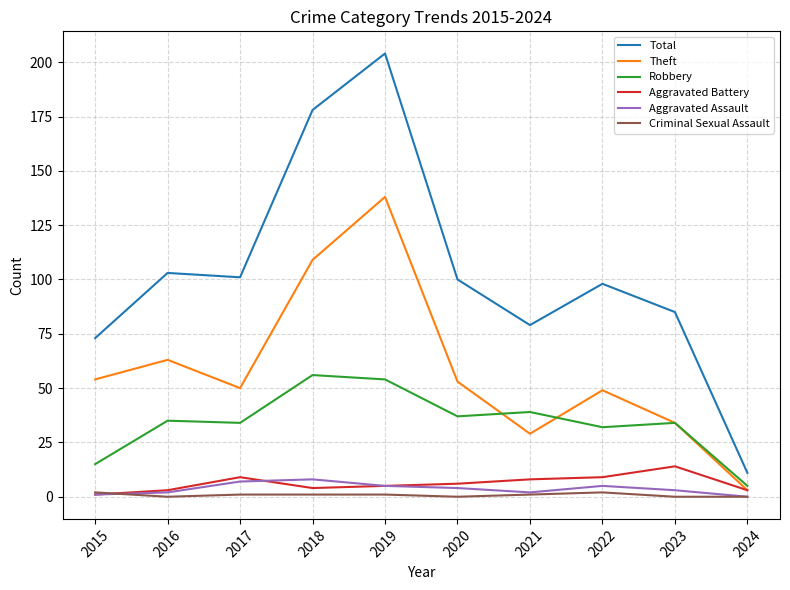

In Robbery, how many points are lower than both neighbors (excluding endpoints)?

3